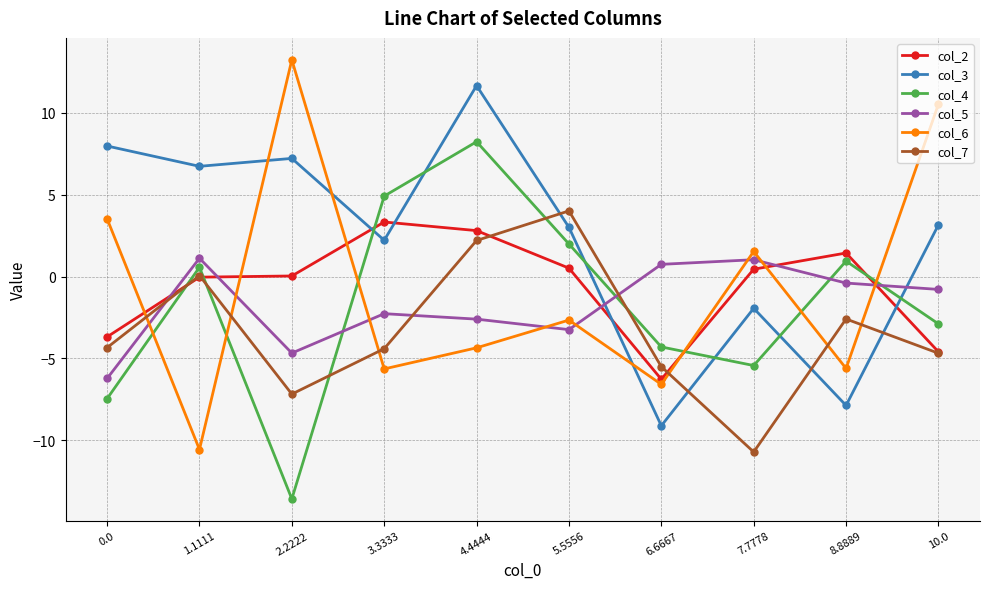

What is the maximum value shown in the chart?

13.2